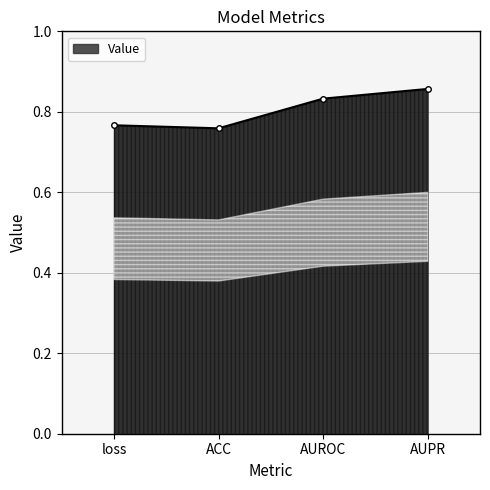

At which category does the chart reach its peak across all series?

AUPR